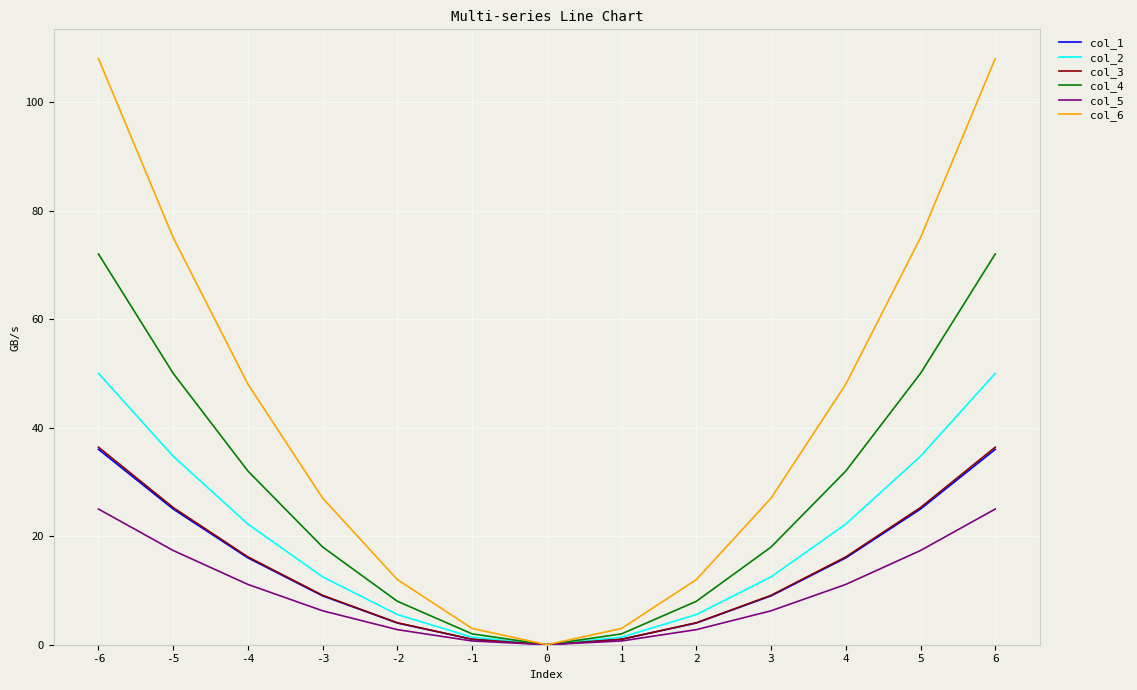

Between -1 and 0, which series saw the biggest shift?

col_6